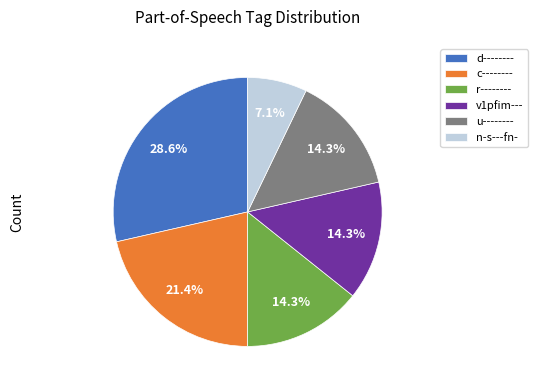

How many slices are in this pie chart?

6